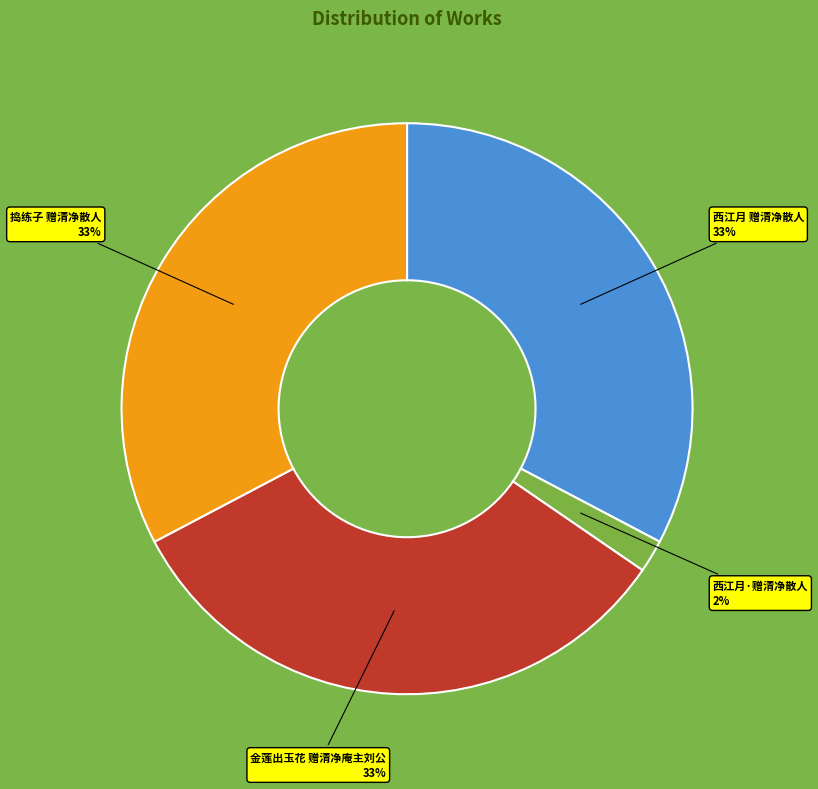

To the nearest percent, what portion does 西江月·赠清净散人 represent?

2%